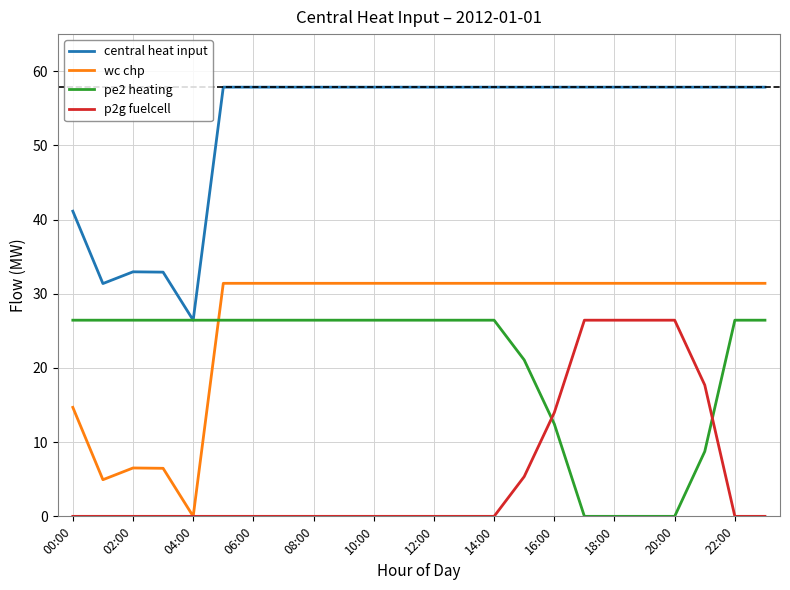

Is this an area chart (filled region under the line)?

No